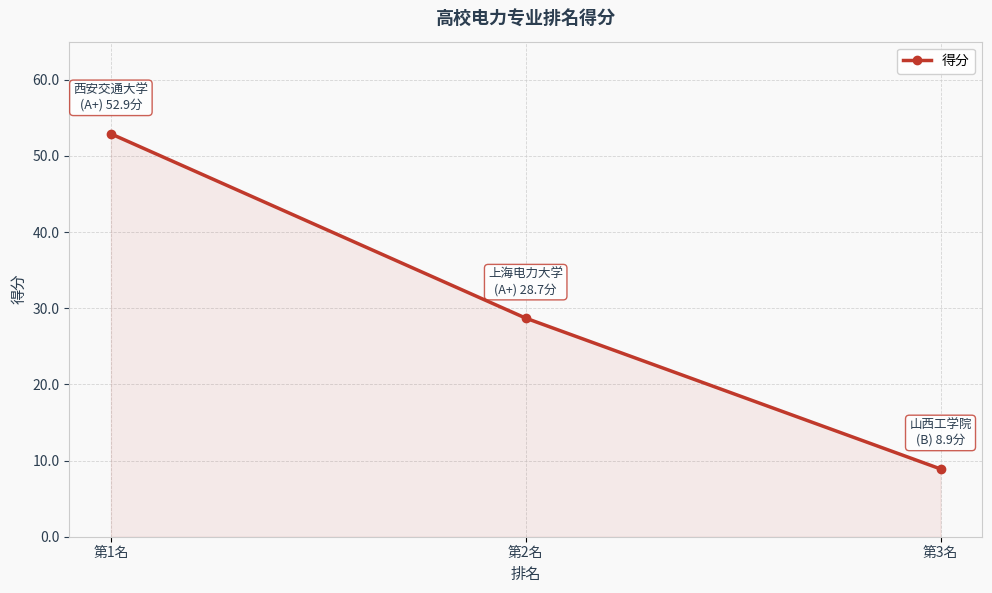

Count the number of values greater than 28.

2